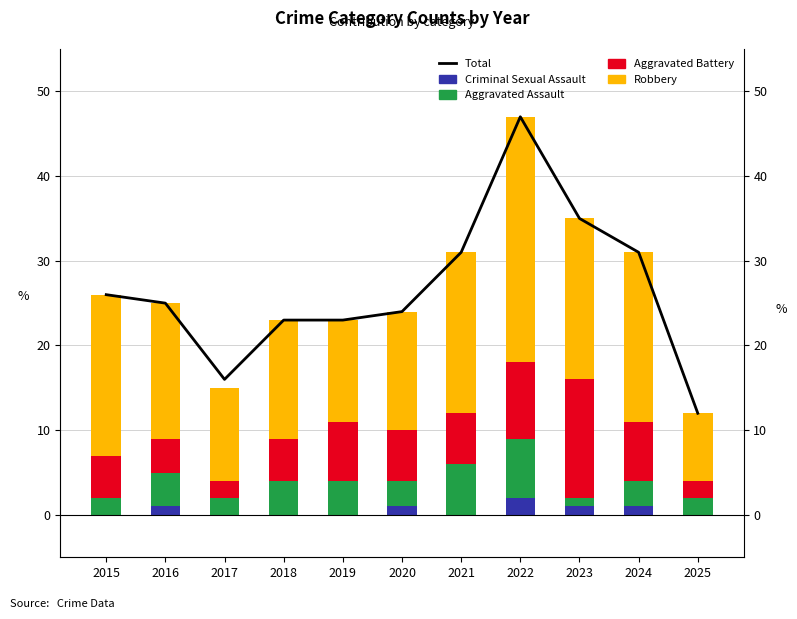

Between 2022 and 2020, which is larger?

2022